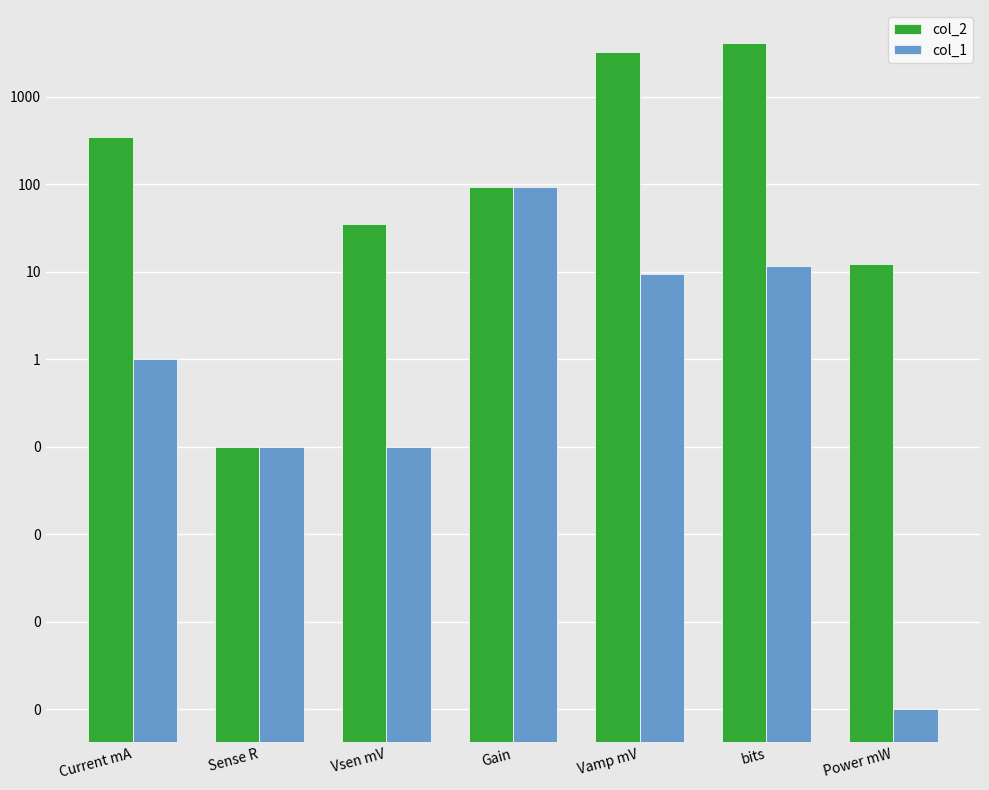

What is the value of the col_2 bar at the 5th from the left?

3293.5